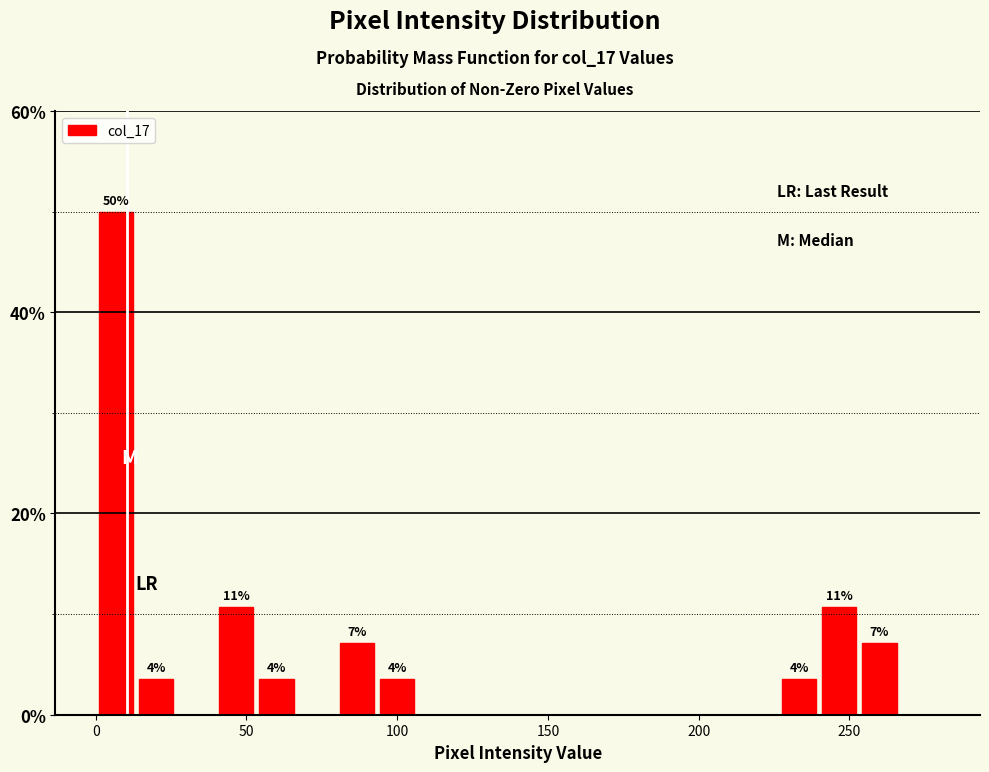

Around what value on the x-axis is the tallest bar? Give the approximate position of its centre, as read against the axis.

5